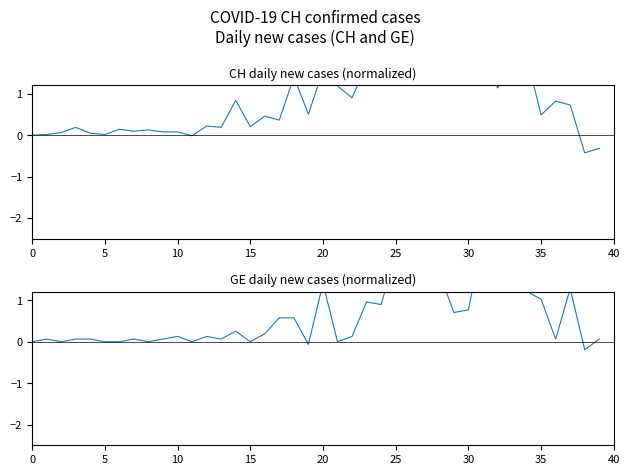

The value of GE diff at 21 is 1.8. True or false?

False